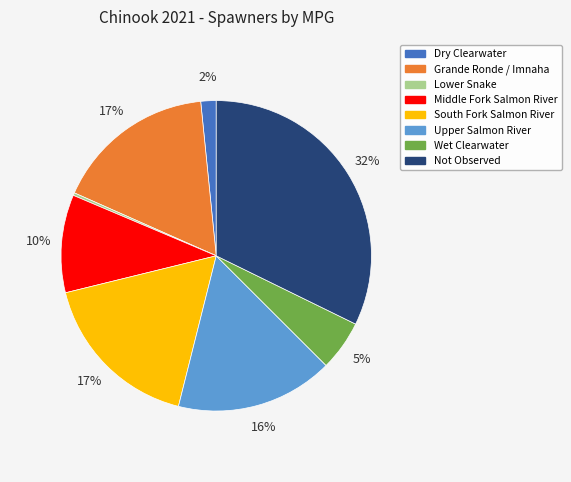

To the nearest percent, what percentage of the pie is Middle Fork Salmon River?

10%